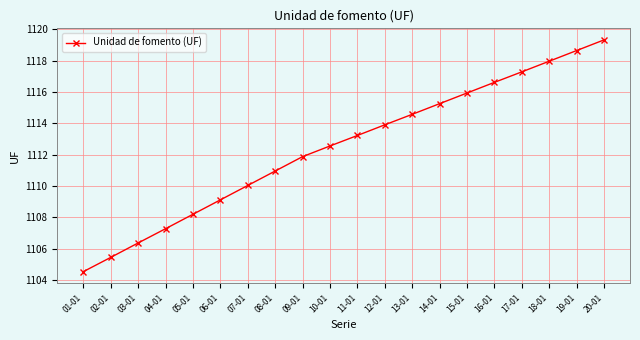

What is the value of the 18th point from the left?

1118.0